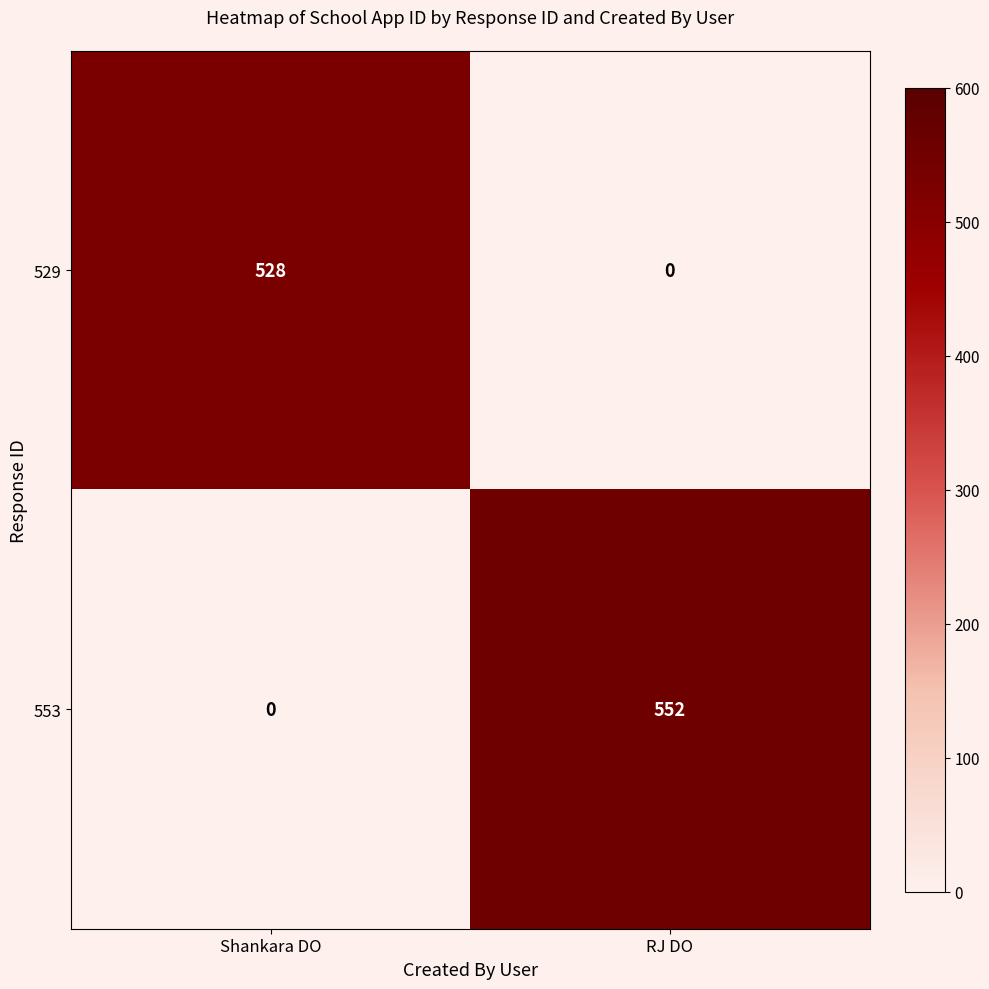

Reading right to left, list all the values displayed in this chart.

529: 0	528
553: 552	0